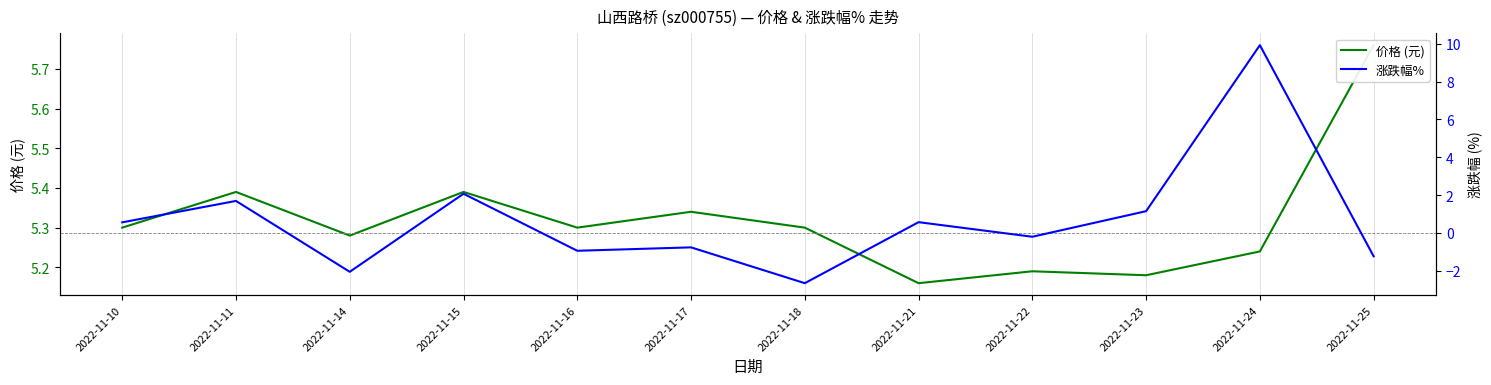

Where does the 涨跌幅% series first go above 0?

2022-11-10